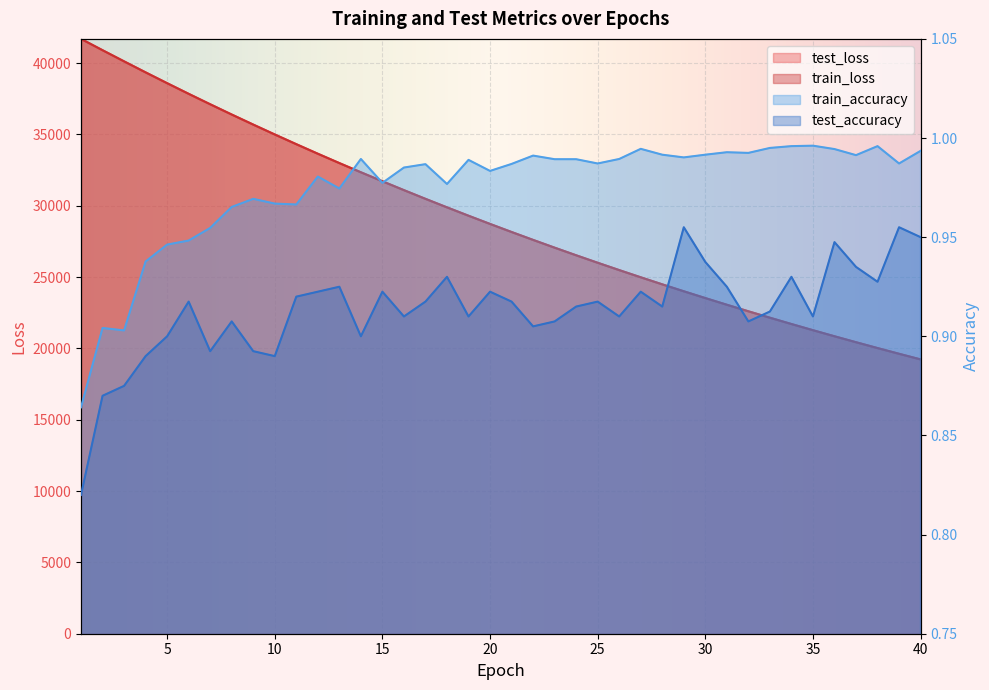

True or false: test_loss and train_accuracy cross at least once.

False